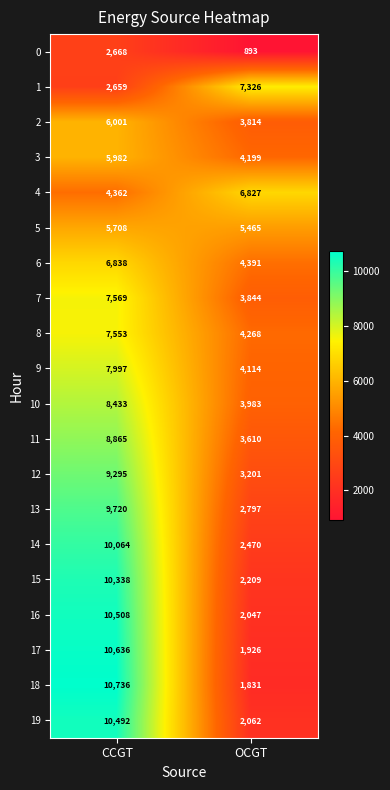

Which series has the widest spread of values?

18